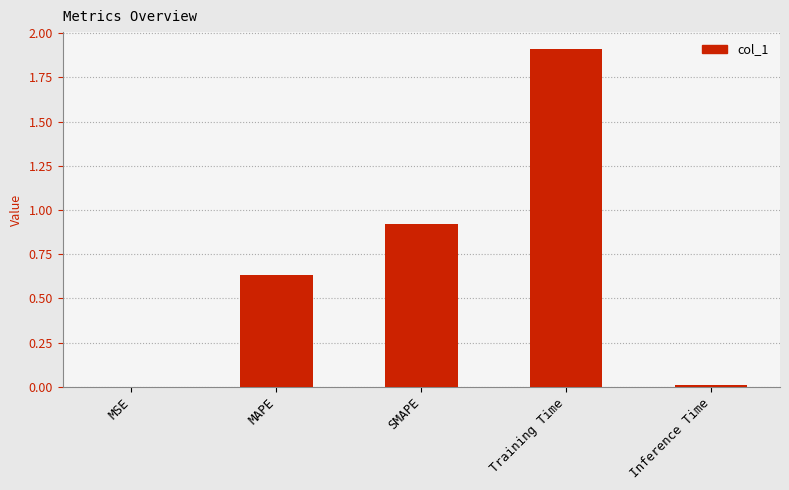

What is the maximum value shown in the chart?

1.9